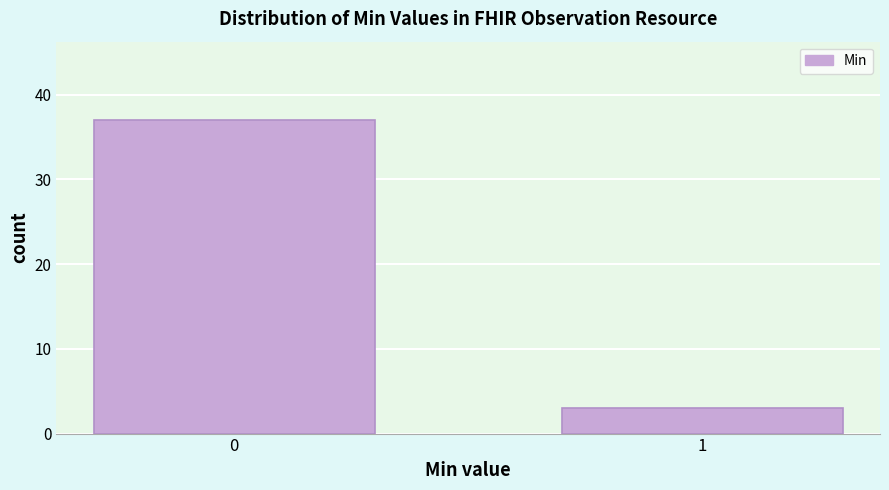

Reading left to right, what are all the values shown in this chart?

37	3